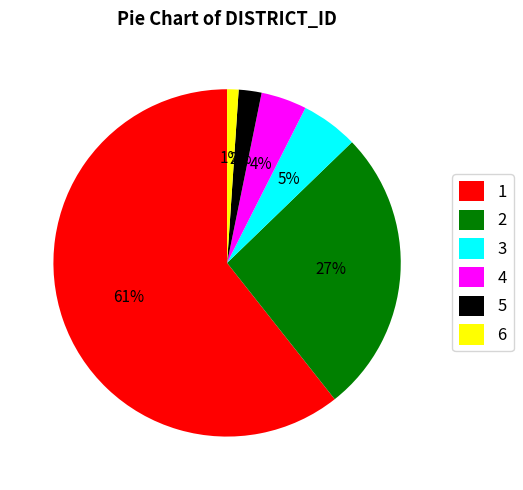

Which has a higher value, 6 or 5?

5